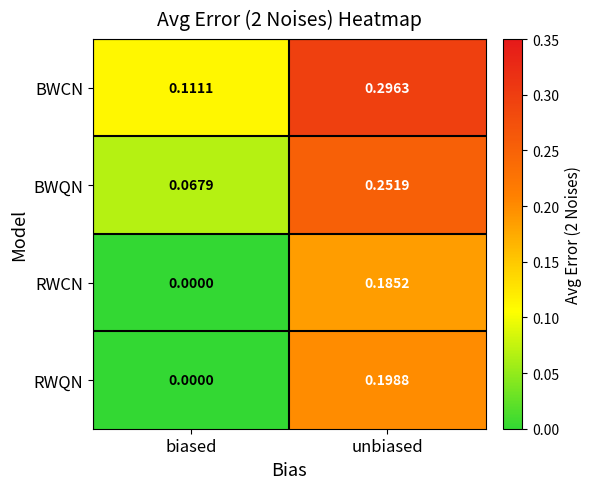

At which label does BWQN reach its peak?

unbiased